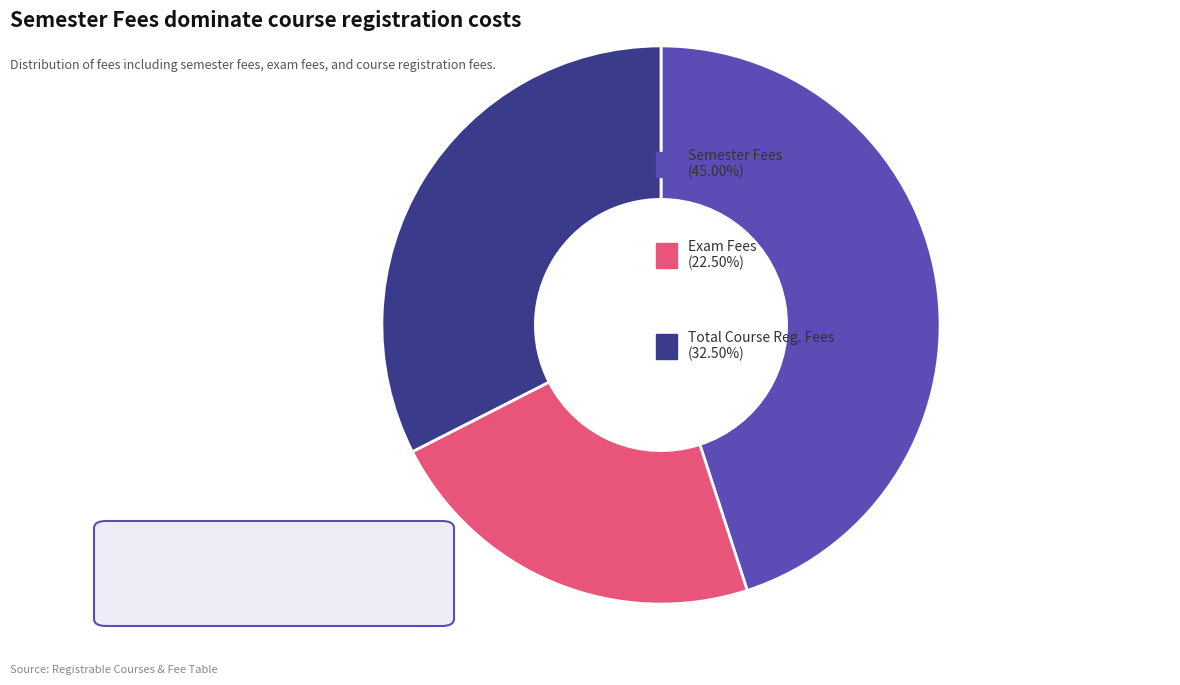

Is there any slice that represents more than half of the pie?

No